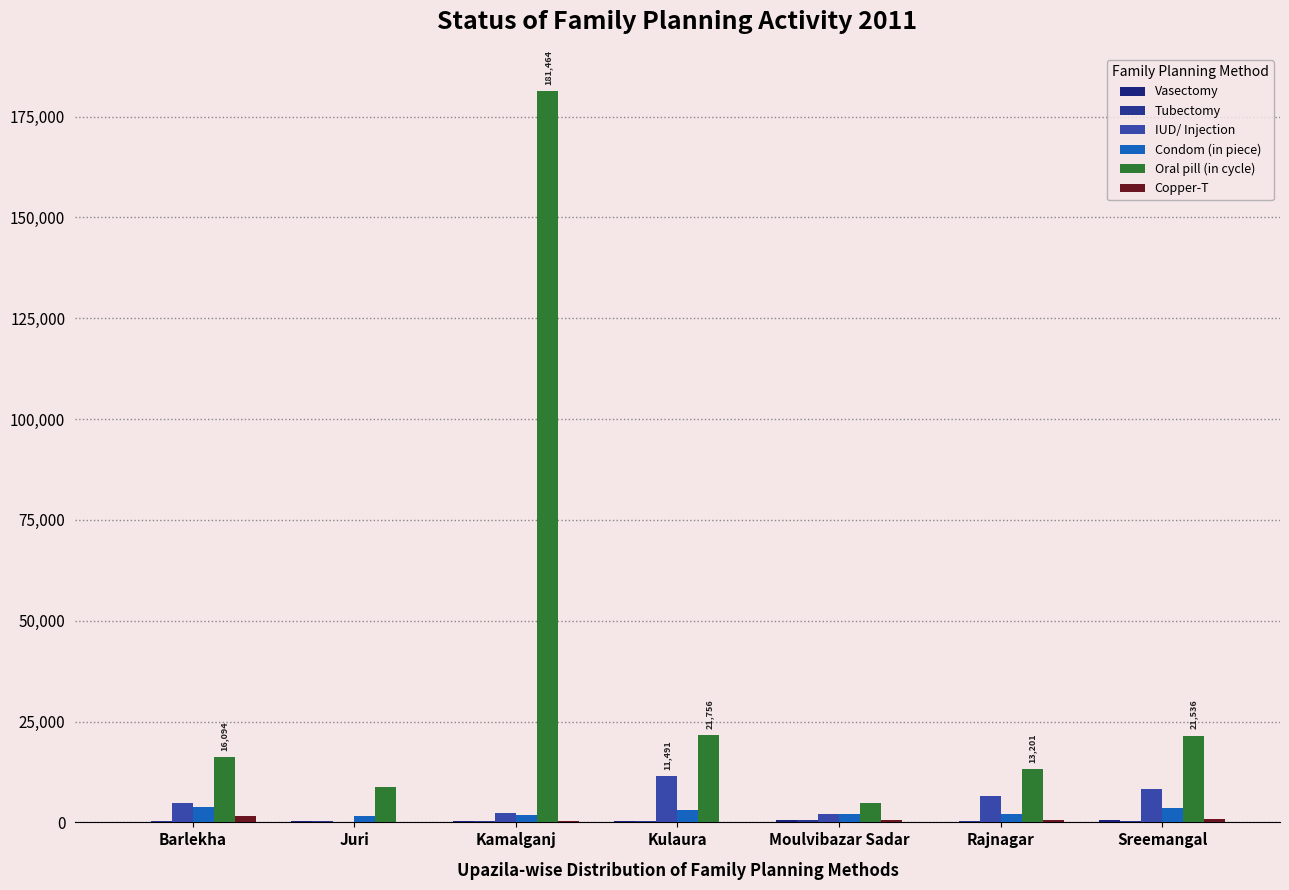

How many categories are shown in the chart?

7